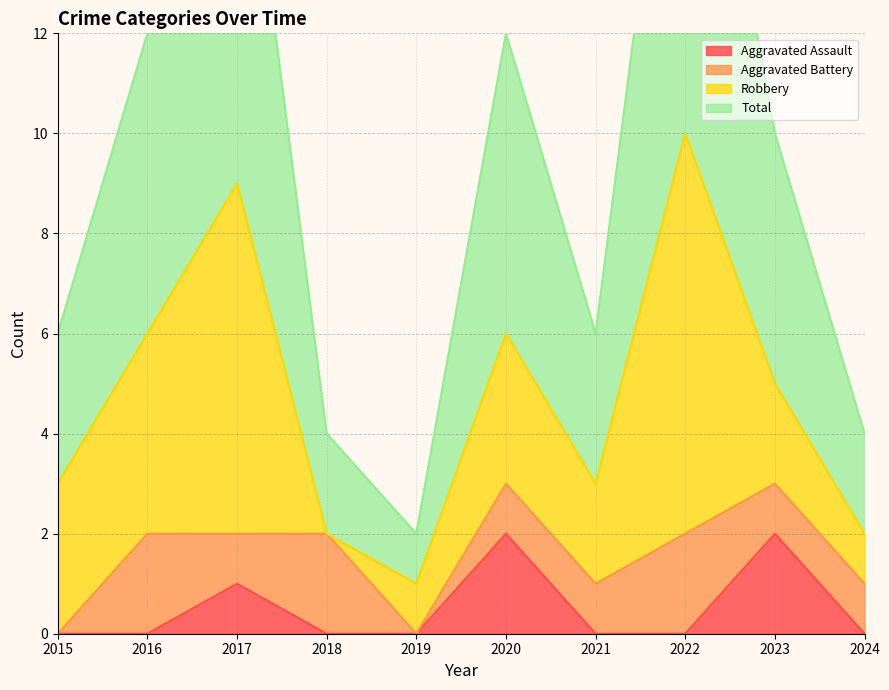

Which series has the widest spread of values?

Total